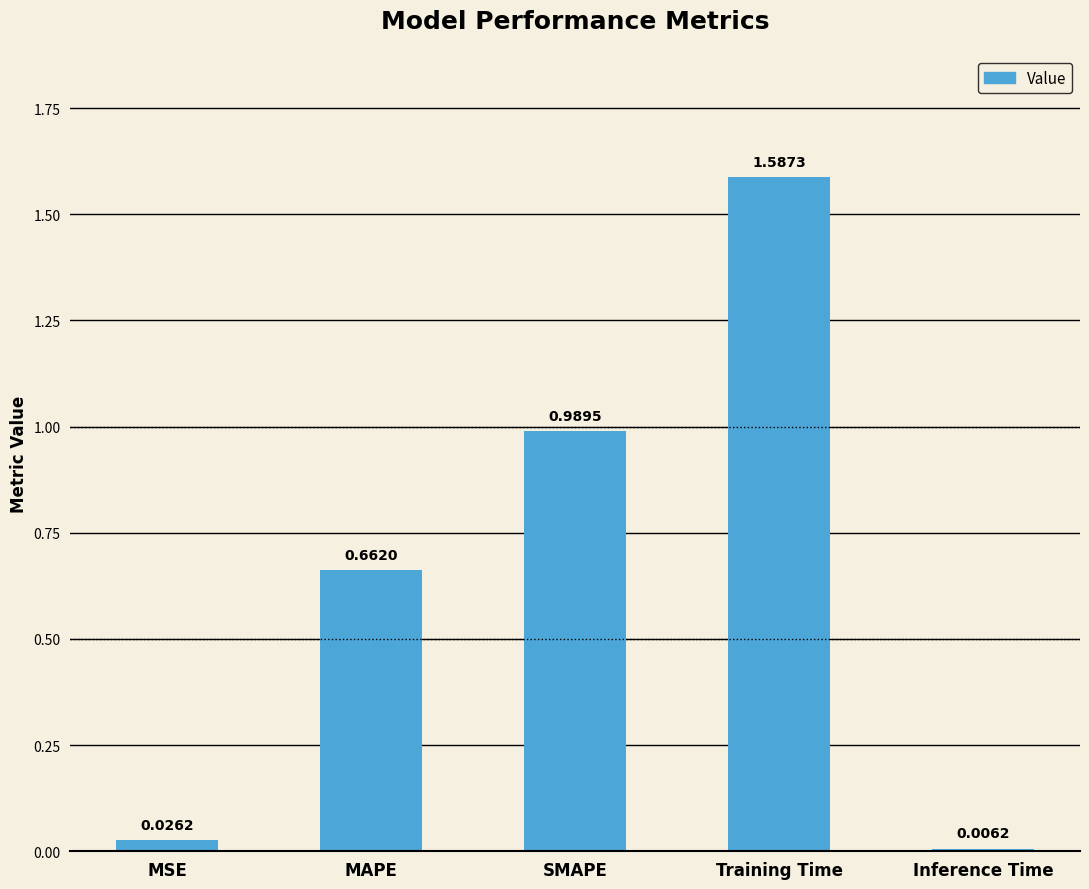

What is the label of the 5th bar from the right?

MSE